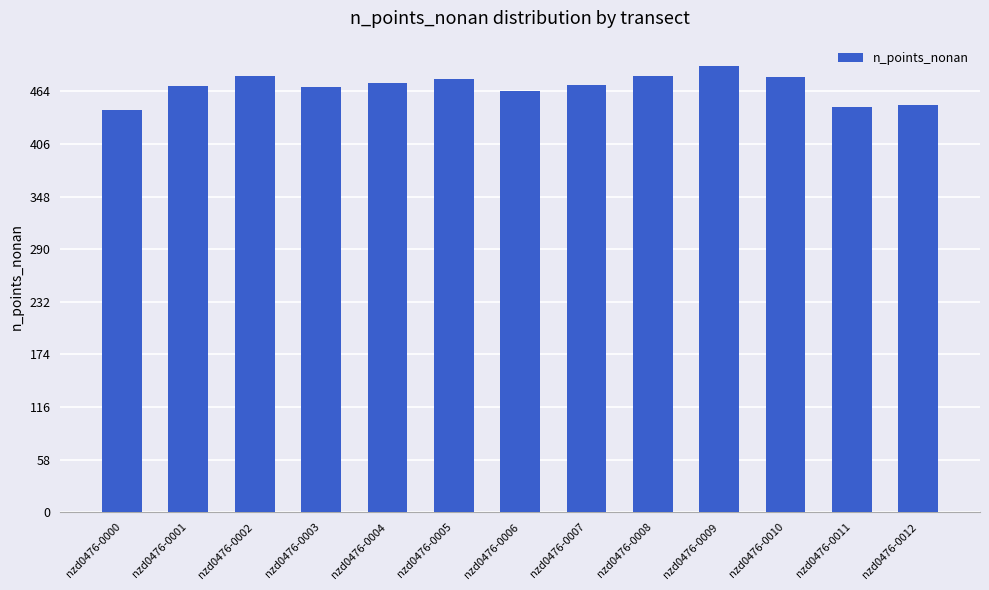

What is the value of the 12th bar from the left?

447